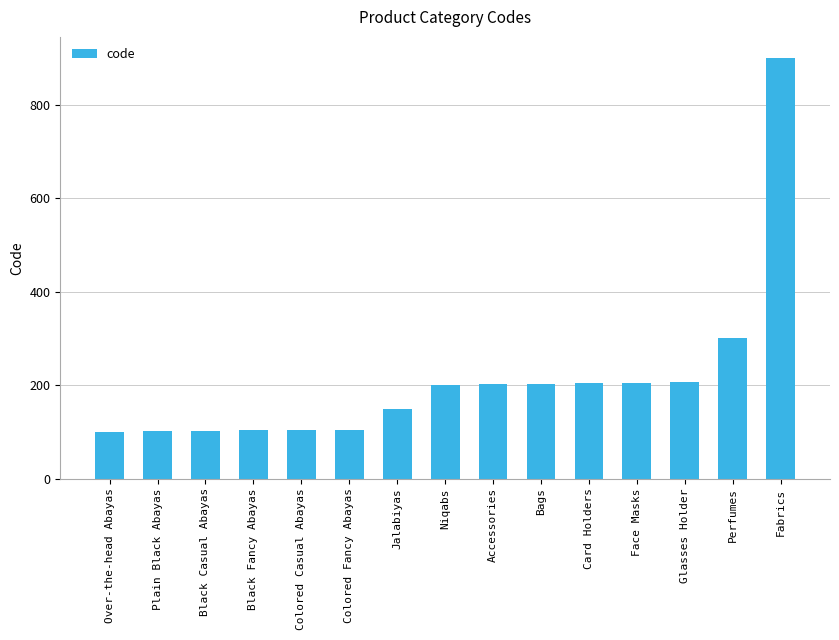

What is the difference between the maximum and minimum values?

801